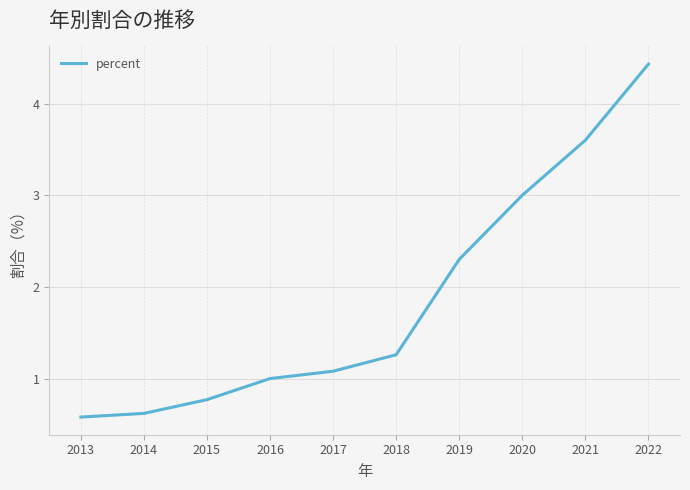

What is the difference between the second highest and second lowest values?

3.0